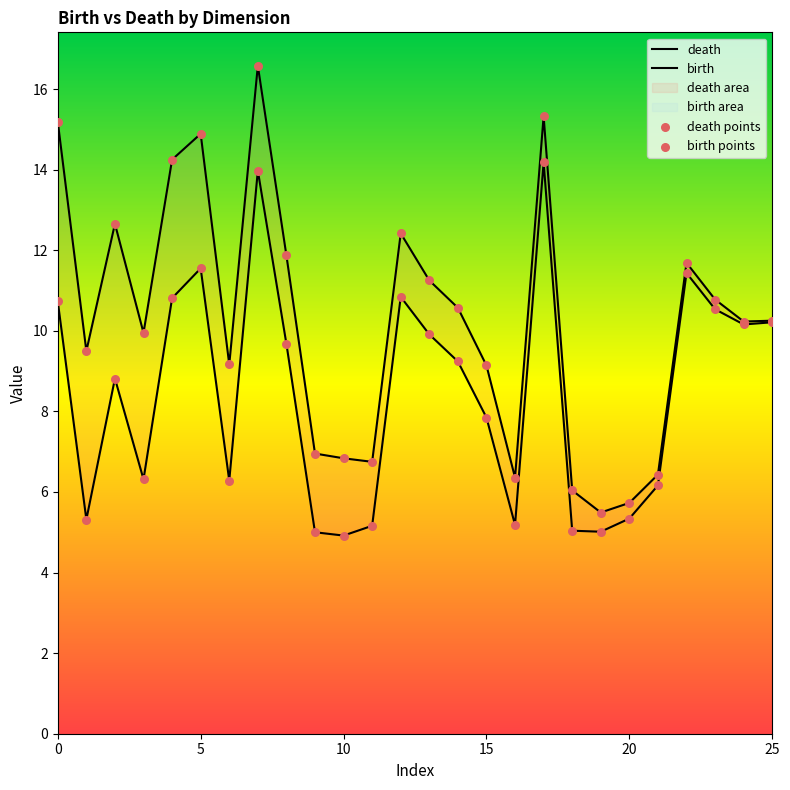

At how many categories does at least one series exceed 12?

7